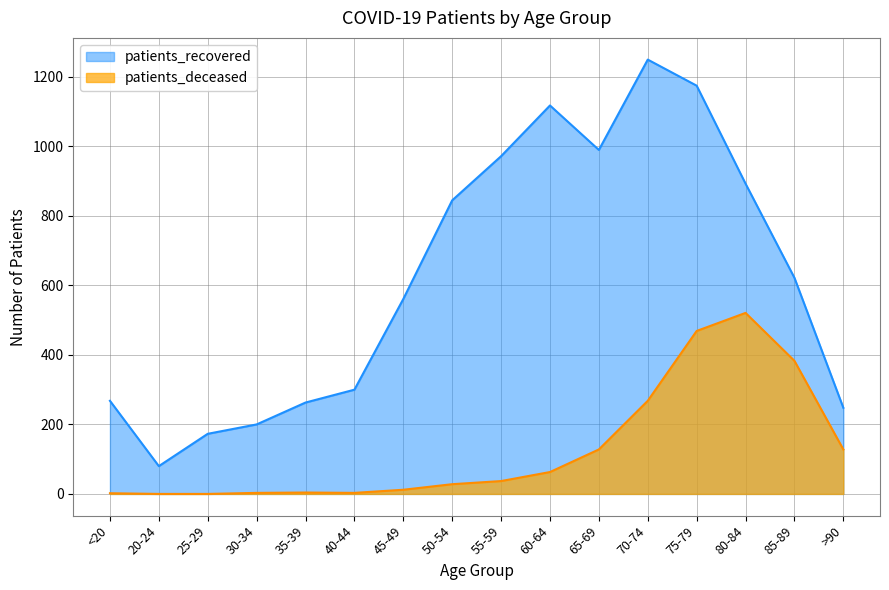

What is the average value of the patients_deceased series?

128